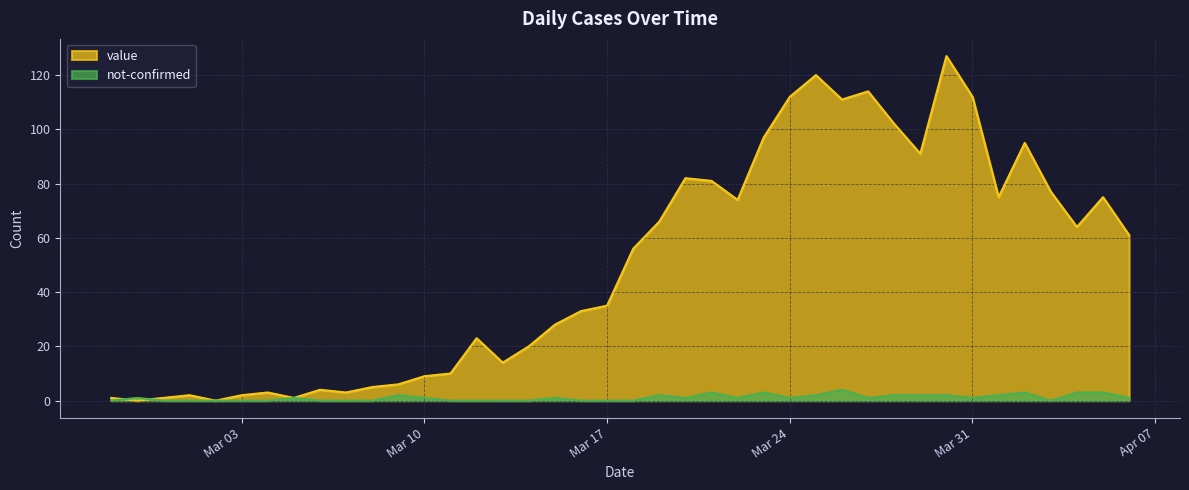

What is the total value across all series at 2020-04-04?

67